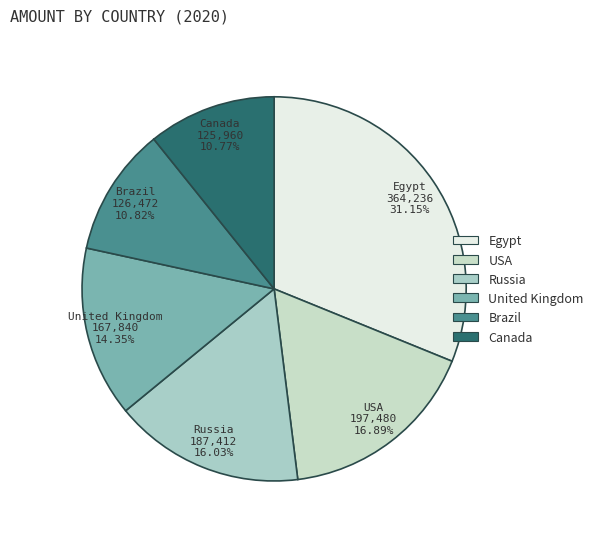

True or false: Brazil accounts for 11% of the total.

True